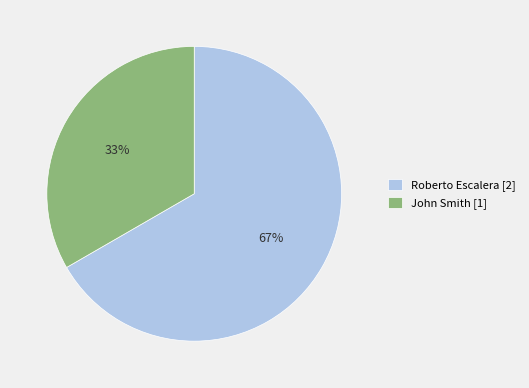

Is the sum of John Smith and Roberto Escalera greater than half?

Yes